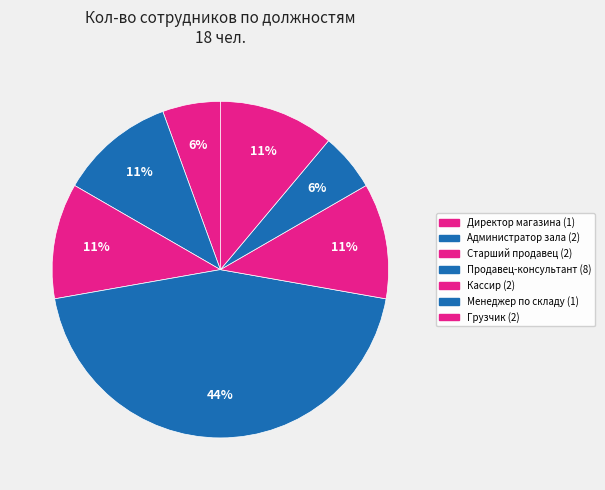

Is there any slice that represents more than half of the pie?

No